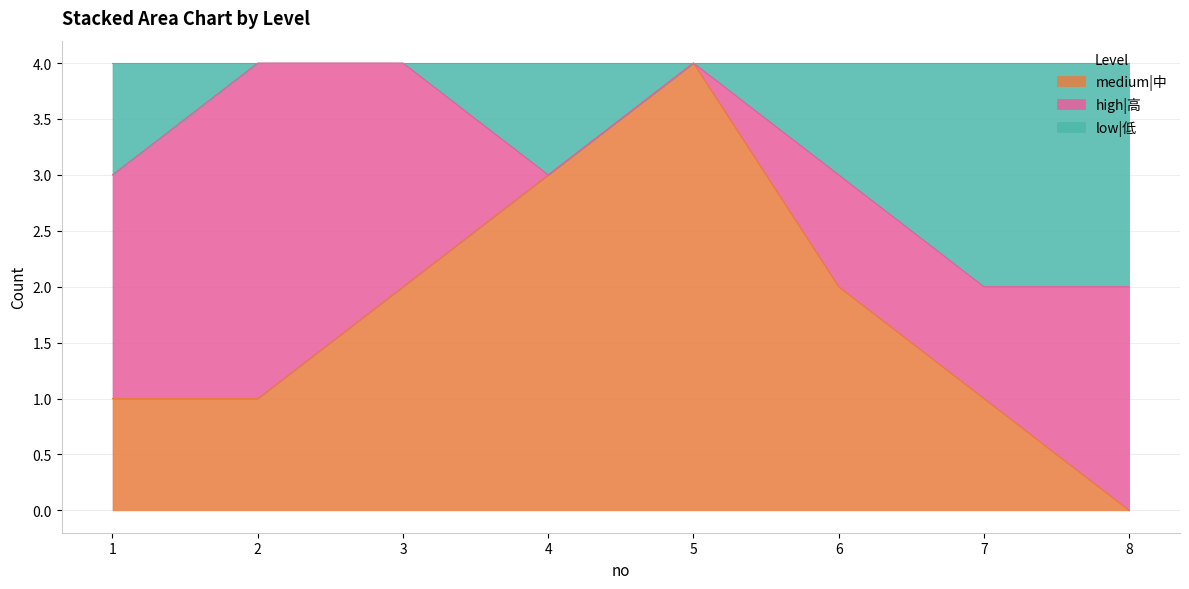

What is the total value across all series at 7?

4